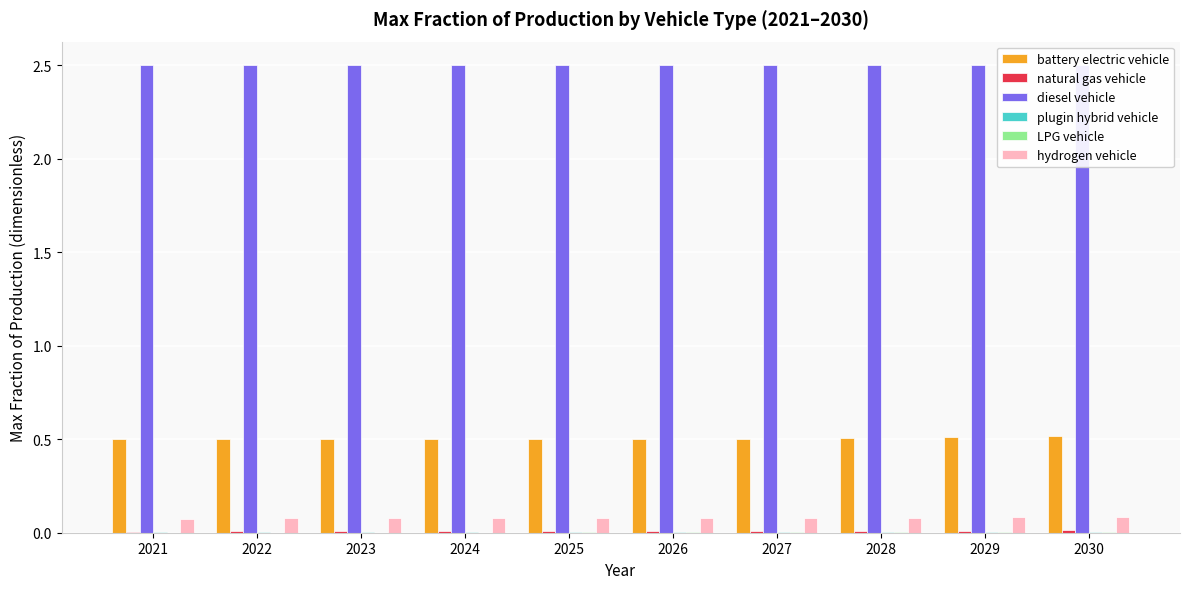

Rank the series by their maximum value, from highest to lowest.

diesel vehicle, battery electric vehicle, hydrogen vehicle, natural gas vehicle, LPG vehicle, plugin hybrid vehicle